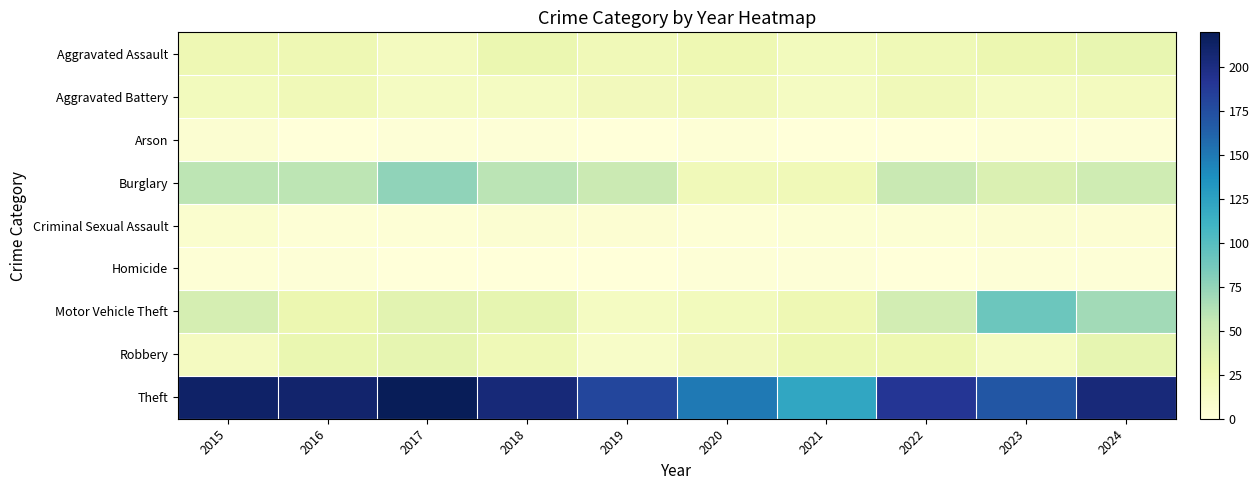

What is the maximum value shown in the chart?

220